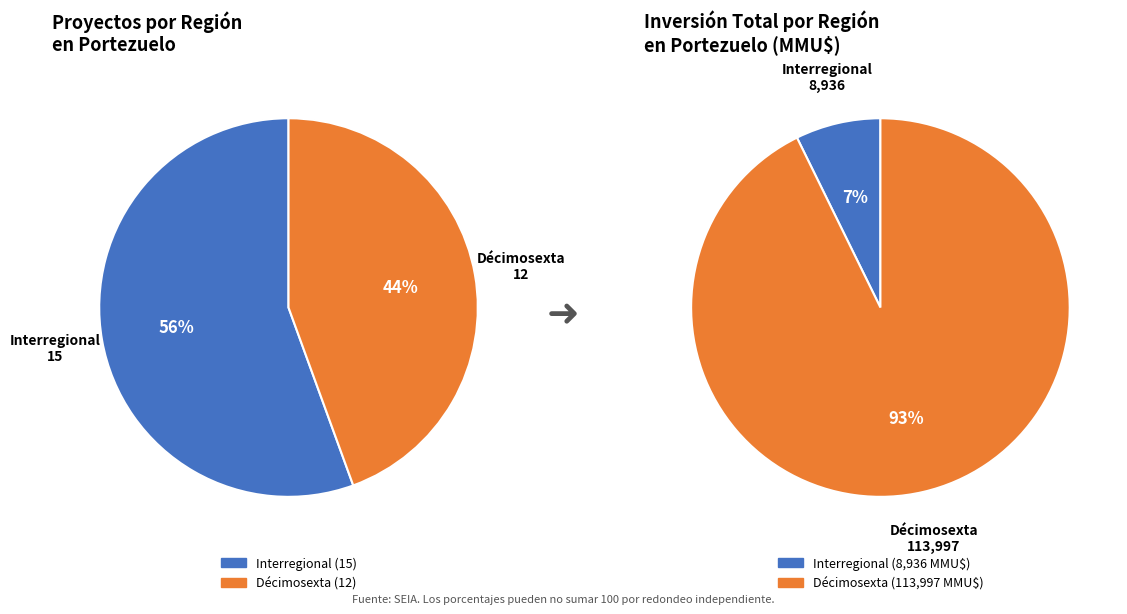

To the nearest percent, what portion does Interregional represent?

56%